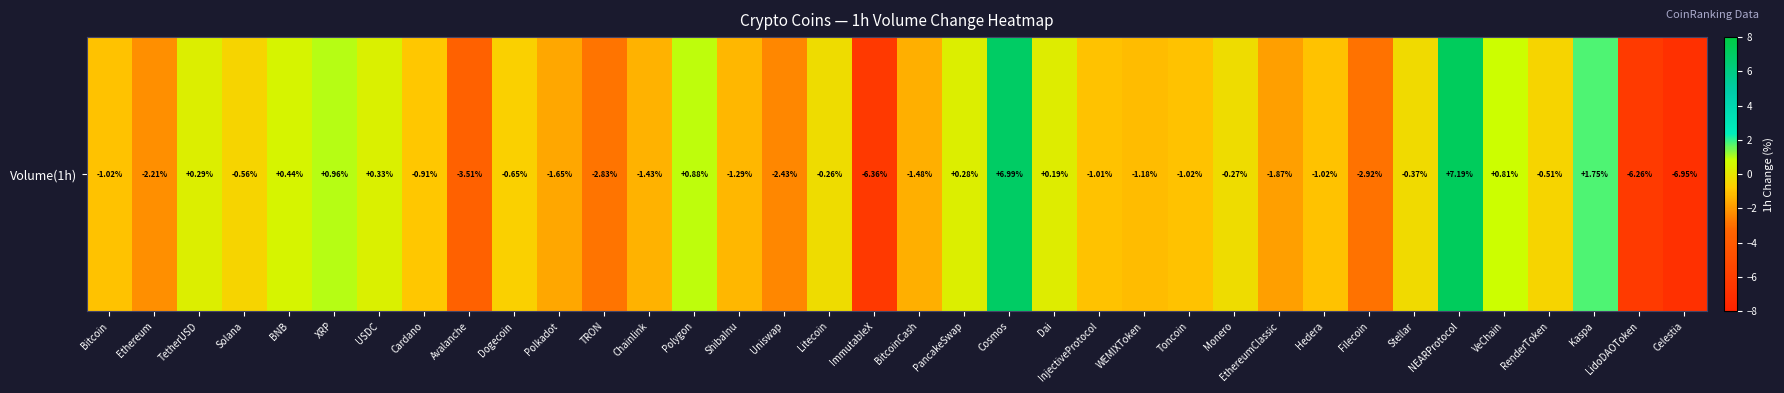

List the labels in order of value, smallest first.

Celestia, ImmutableX, LidoDAOToken, Avalanche, Filecoin, TRON, Uniswap, Ethereum, EthereumClassic, Polkadot, BitcoinCash, Chainlink, ShibaInu, WEMIXToken, Bitcoin, Toncoin, Hedera, InjectiveProtocol, Cardano, Dogecoin, Solana, RenderToken, Stellar, Monero, Litecoin, Dai, PancakeSwap, TetherUSD, USDC, BNB, VeChain, Polygon, XRP, Kaspa, Cosmos, NEARProtocol